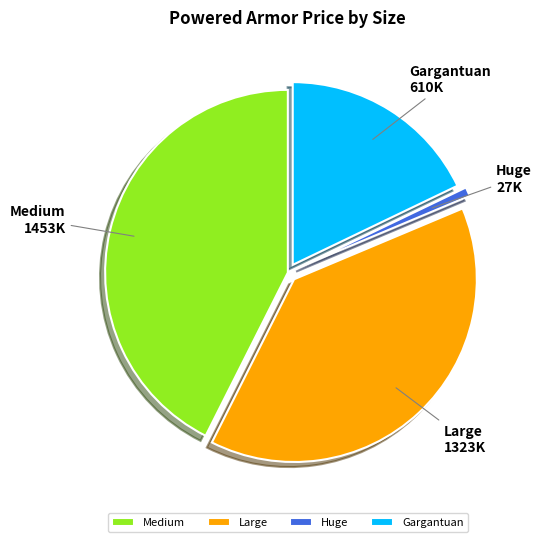

Is there any slice that represents more than half of the pie?

No